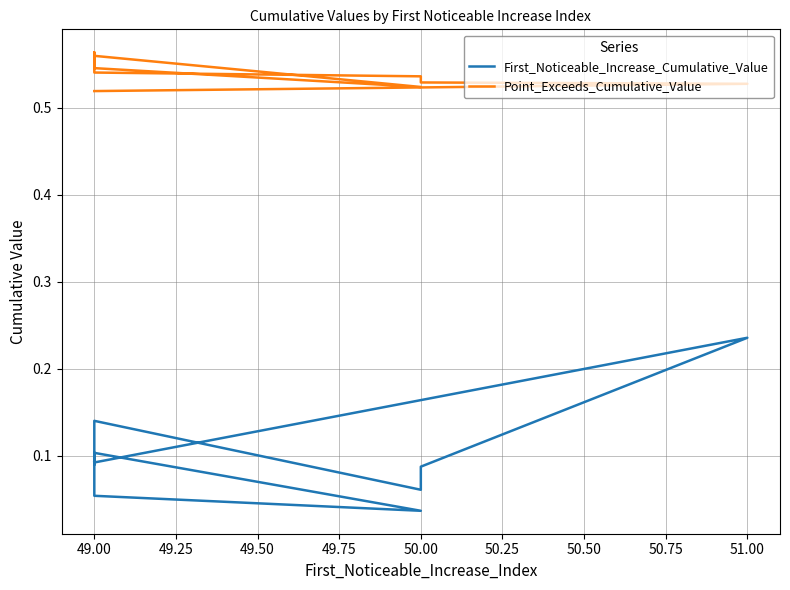

What are all the series names shown in the legend?

First_Noticeable_Increase_Cumulative_Value, Point_Exceeds_Cumulative_Value